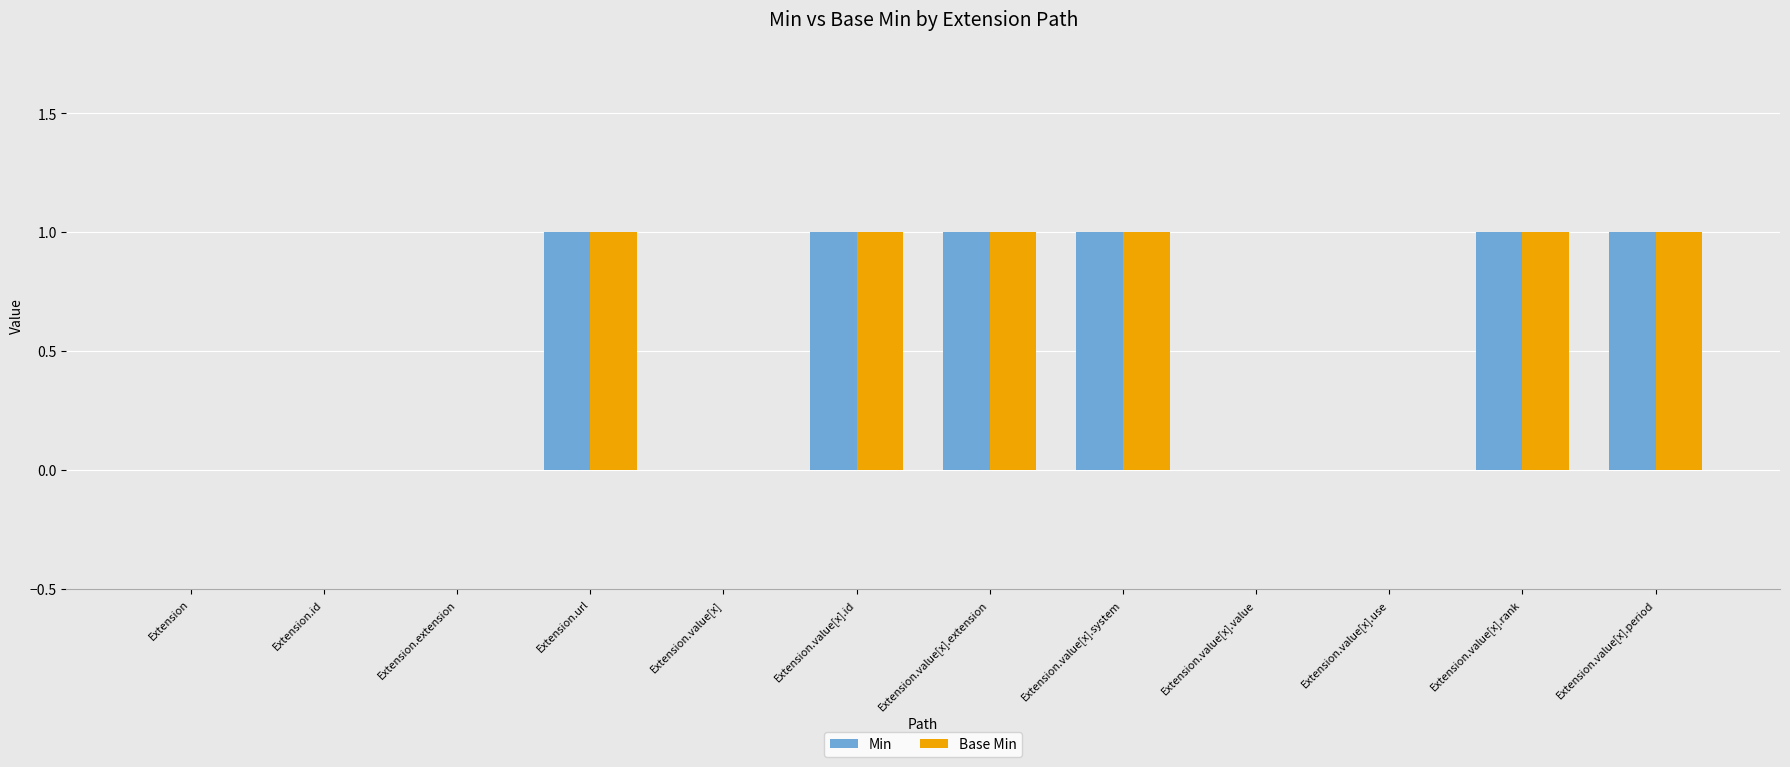

What are all the series names shown in the legend?

Min, Base Min